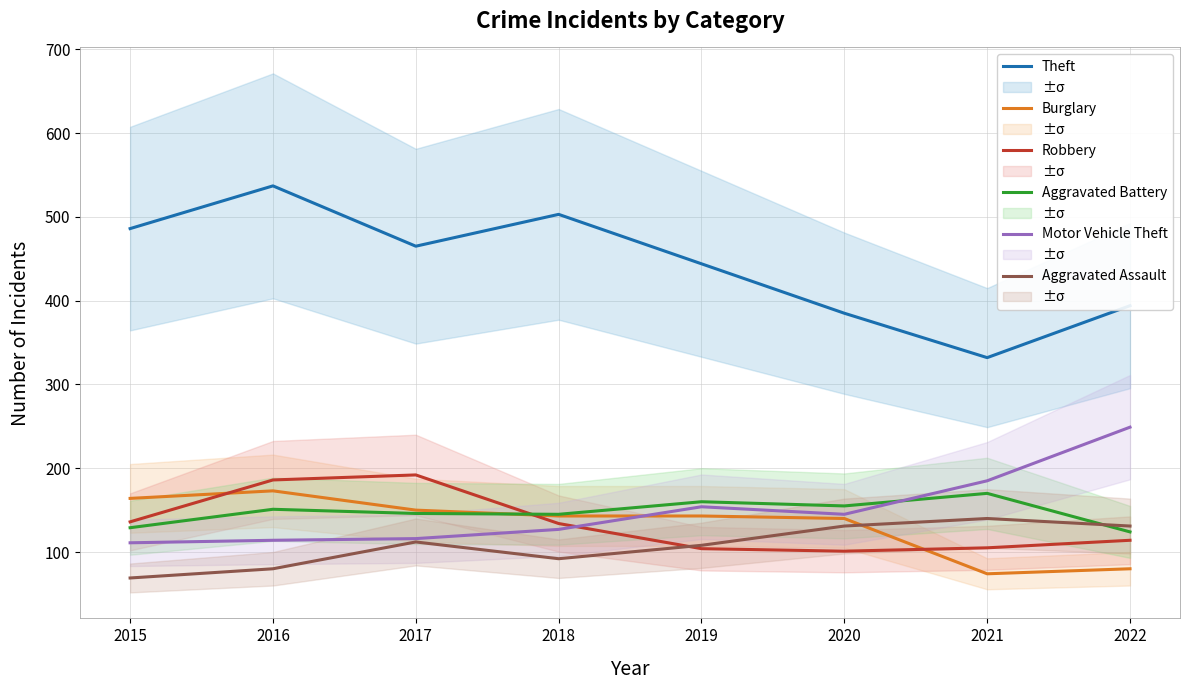

What is the total value across all series at 2016?

1241